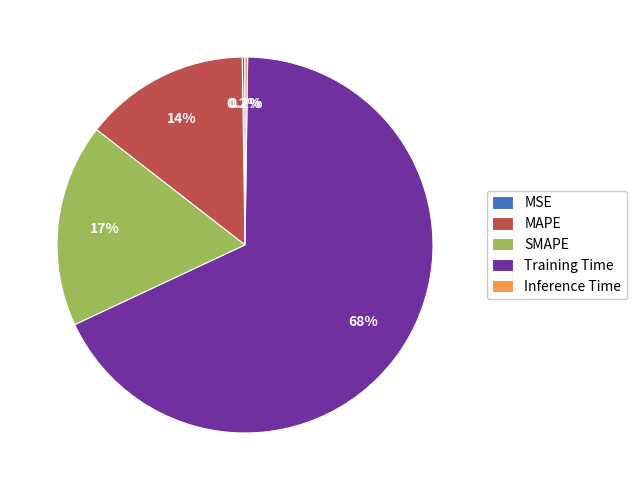

The Training Time slice represents 68% of the pie. True or false?

True